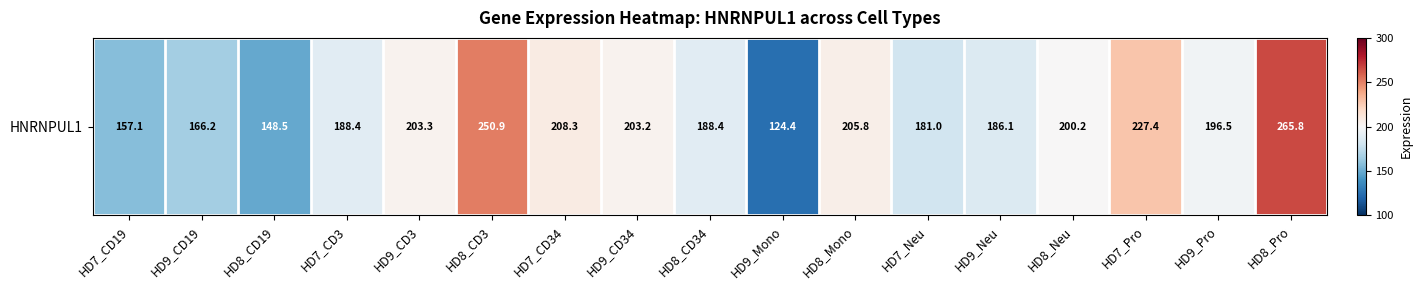

What is the sum of all values?

3301.3